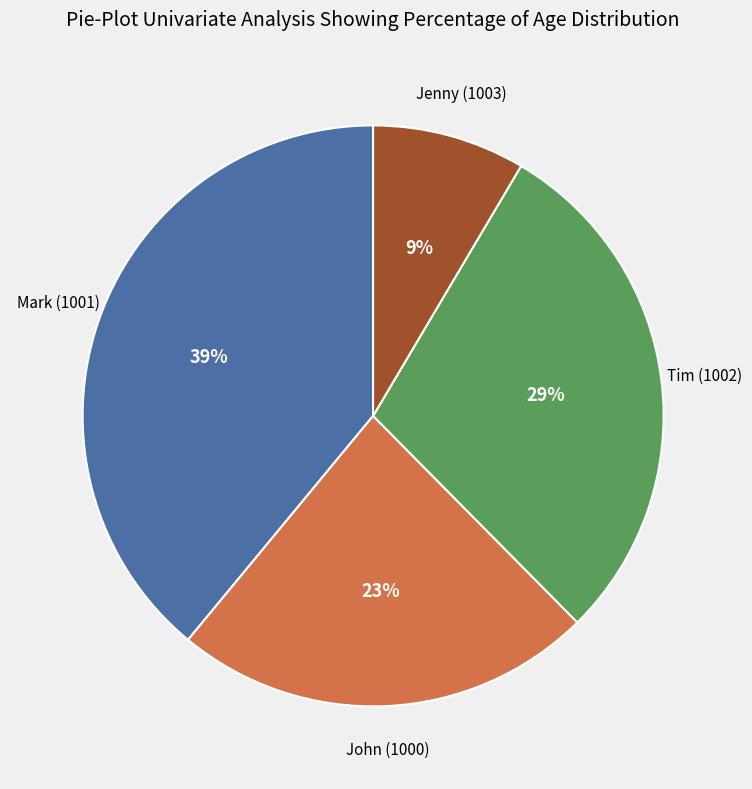

Is there any slice that represents more than half of the pie?

No